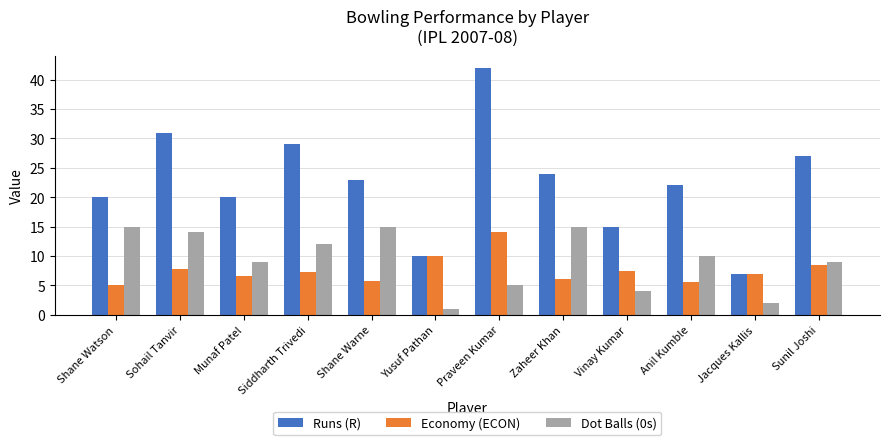

What is the average value of the Economy (ECON) series?

7.6